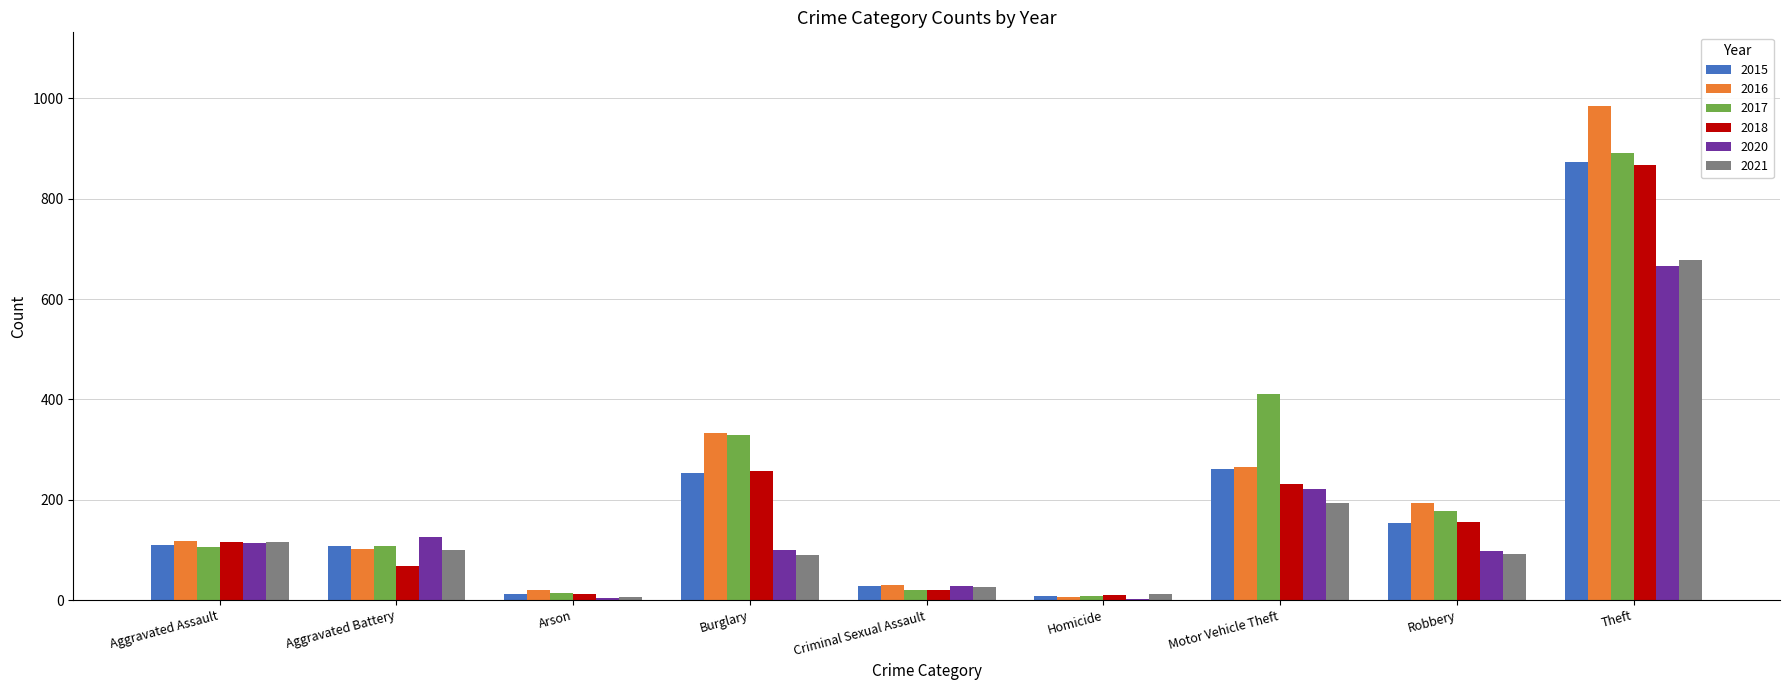

Count the number of categories in the chart.

9